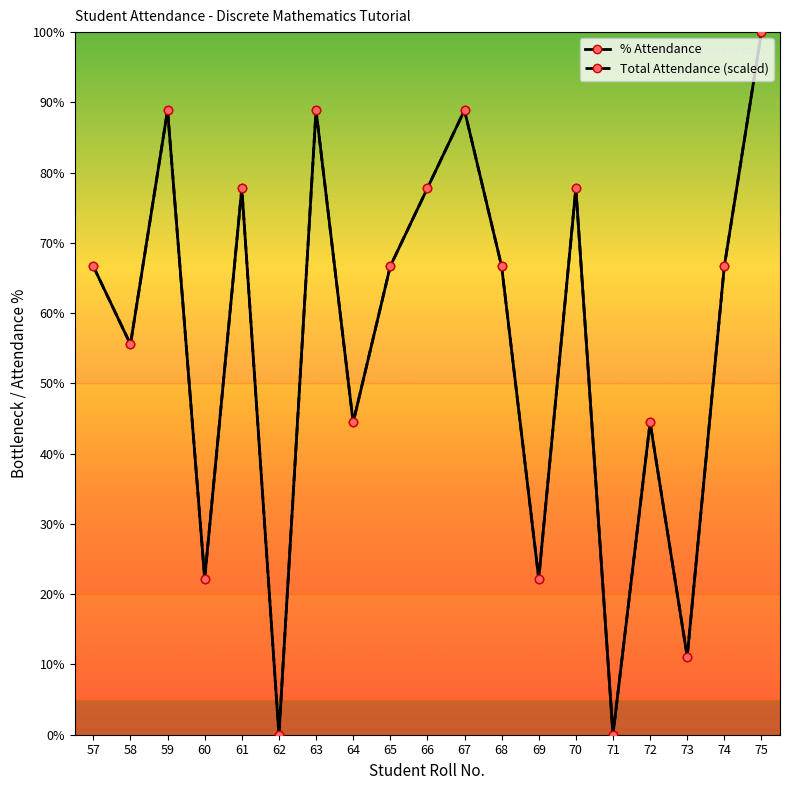

True or false: Total Attendance (scaled) has a value of 3.7 at 73.

False